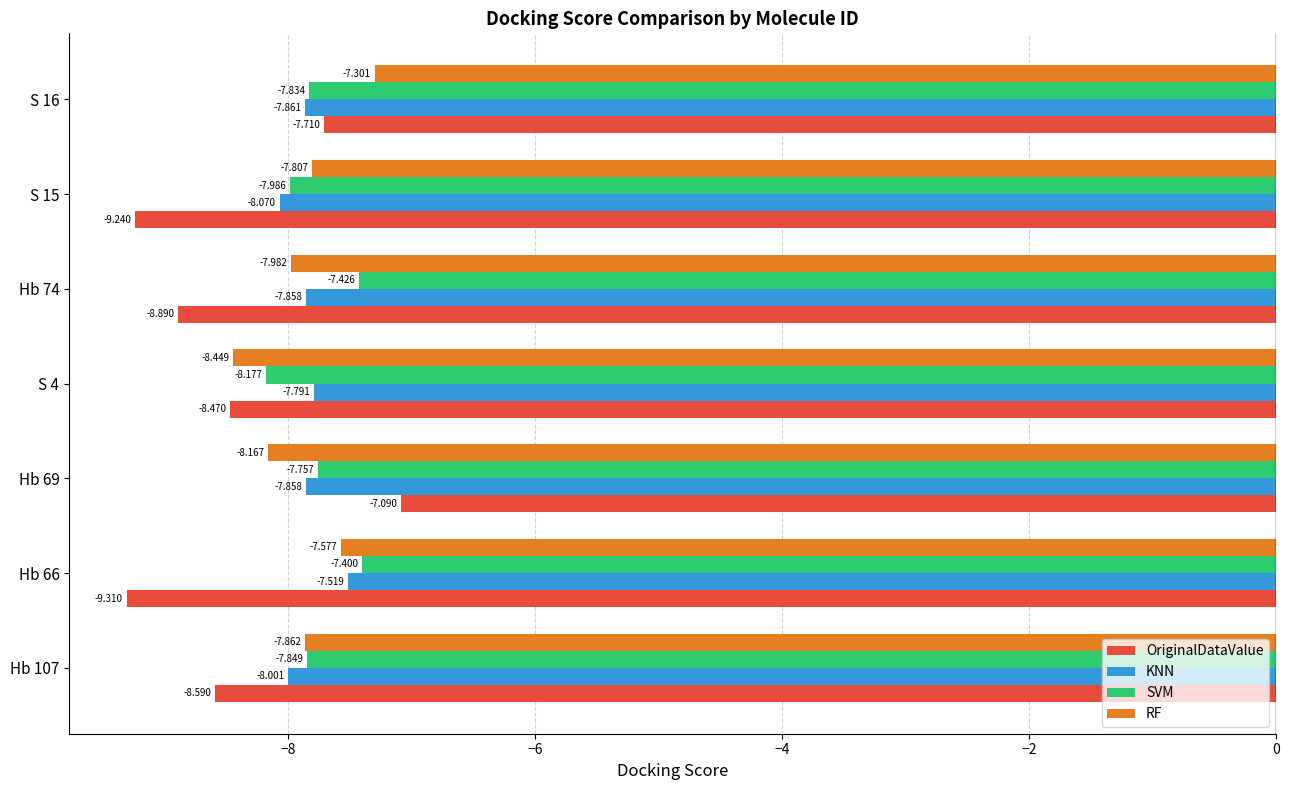

Is the value of KNN at Hb 74 greater than the value of OriginalDataValue at Hb 69?

No